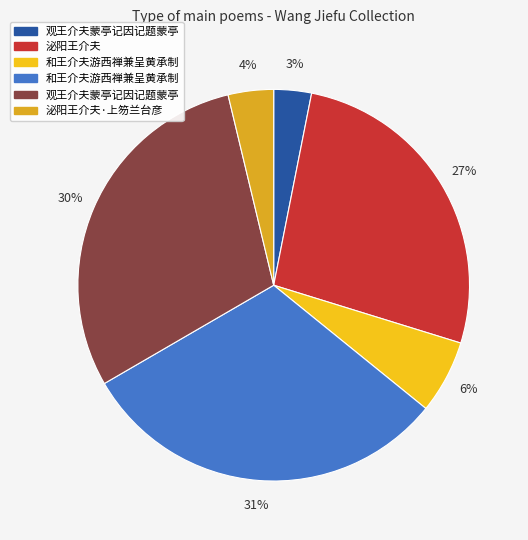

How many slices are in this pie chart?

6